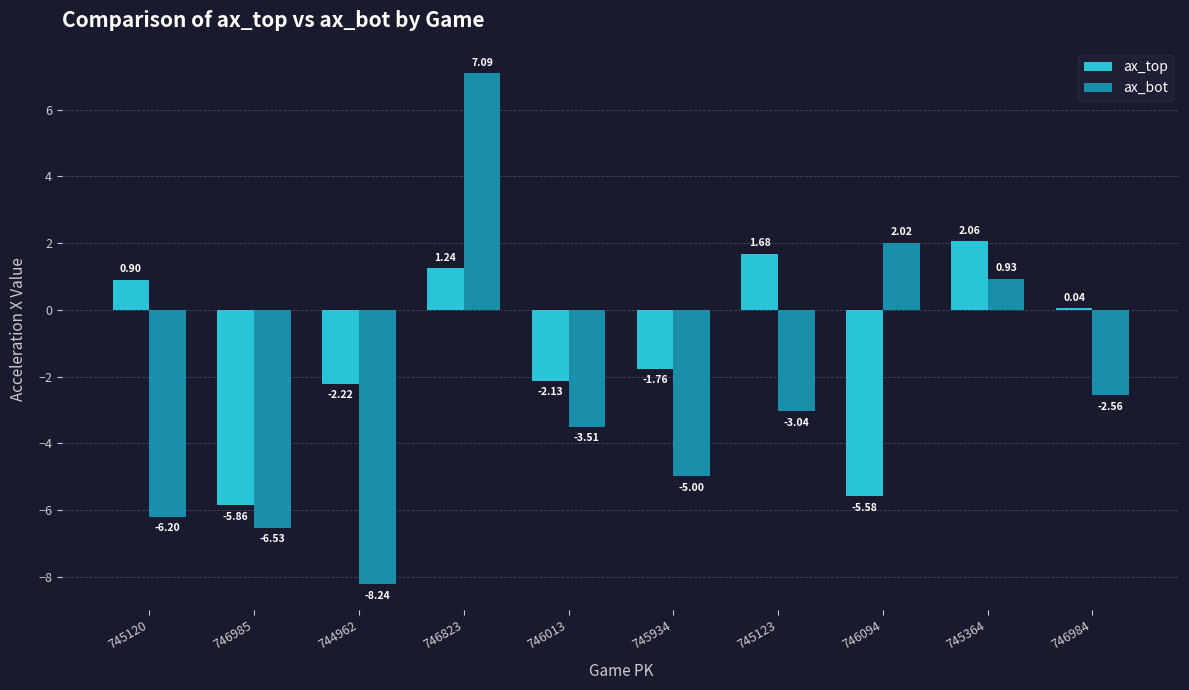

Which series changed the most between 745120 and 746823?

ax_bot